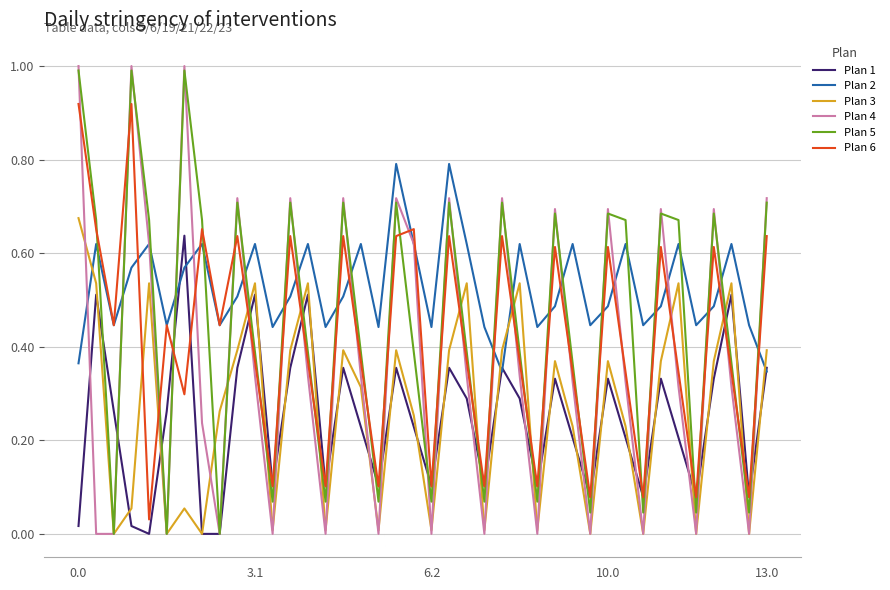

What is the maximum value shown in the chart?

1.0